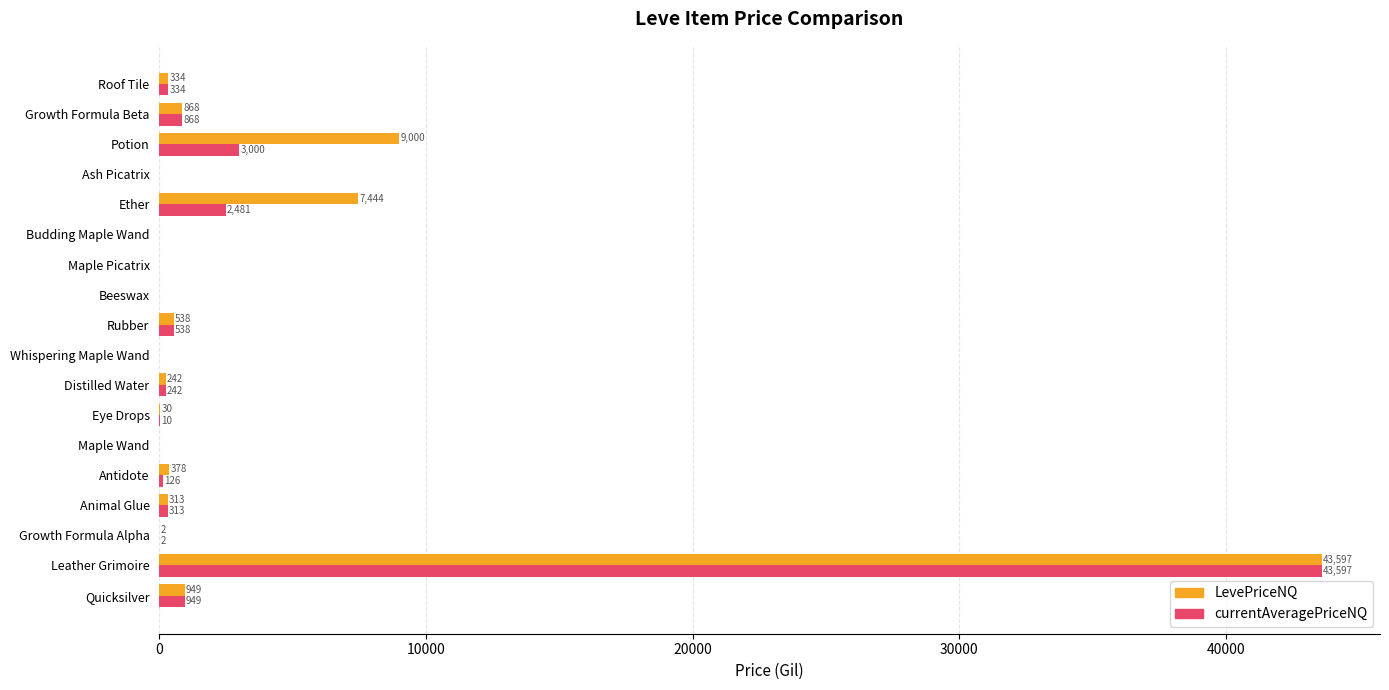

What is the average value of the LevePriceNQ series?

3538.5